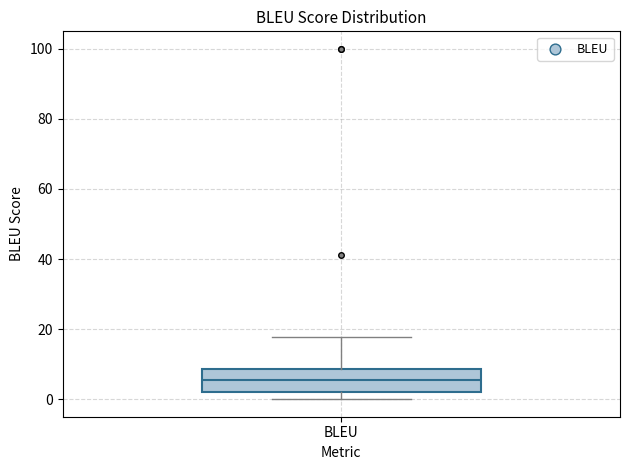

Where is the upper edge of the box for BLEU on the y-axis? The values are not printed on the chart, so give them approximately, as read against the axis.

8